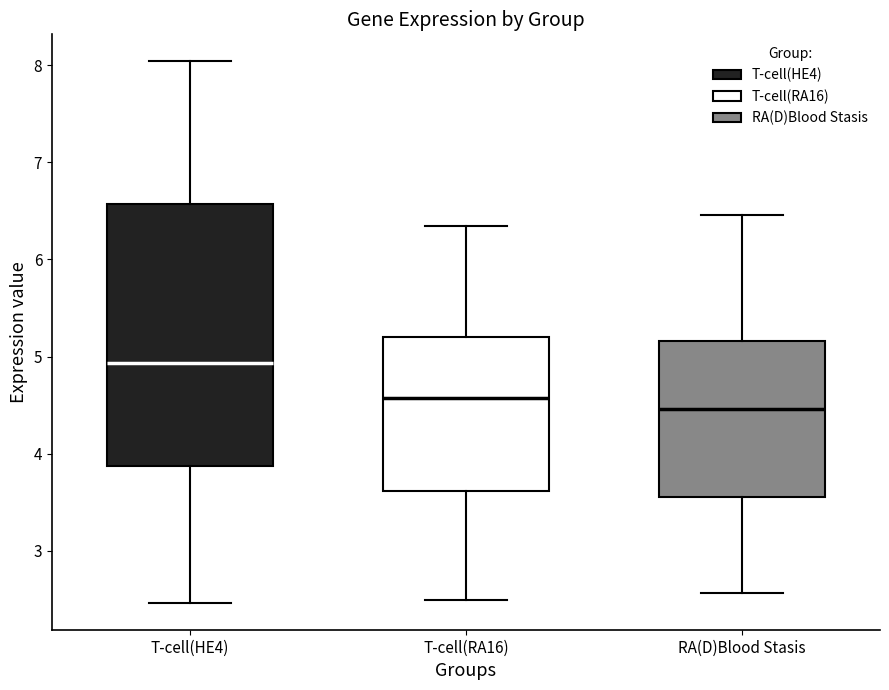

Reading left to right, transcribe this box plot: for each box, give where its median line is, the range the box spans, and where its two whiskers end, as read against the y-axis. The values are not printed on the chart, so give them approximately, as read against the axis.

T-cell(HE4): median 4.9, box 3.9 to 6.6, whiskers 2.5 to 8.0
T-cell(RA16): median 4.6, box 3.6 to 5.2, whiskers 2.5 to 6.3
RA(D)Blood Stasis: median 4.5, box 3.6 to 5.2, whiskers 2.6 to 6.5